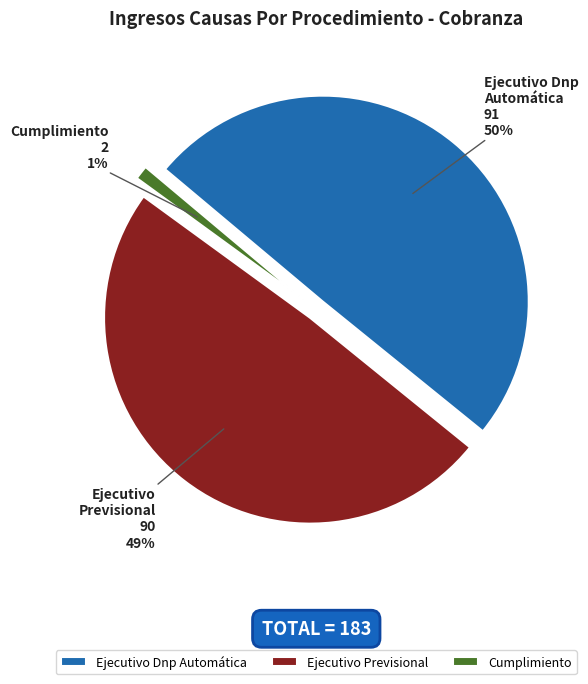

Does Ejecutivo Dnp Automática account for over 50% of the chart?

No